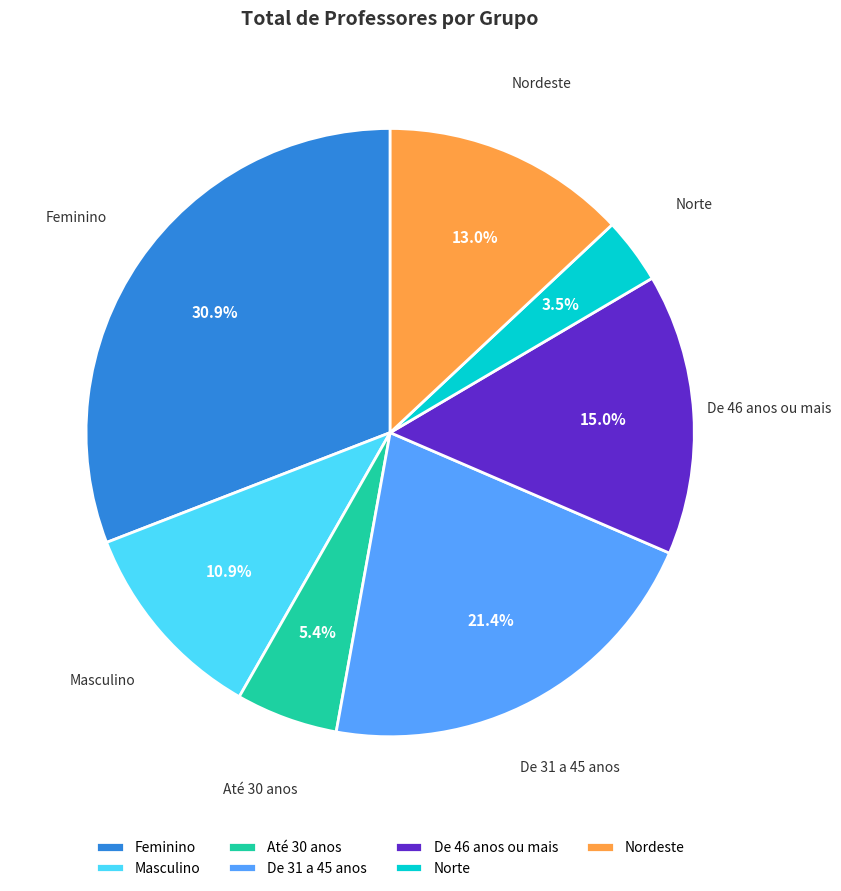

What is the smallest slice in the pie chart?

Norte